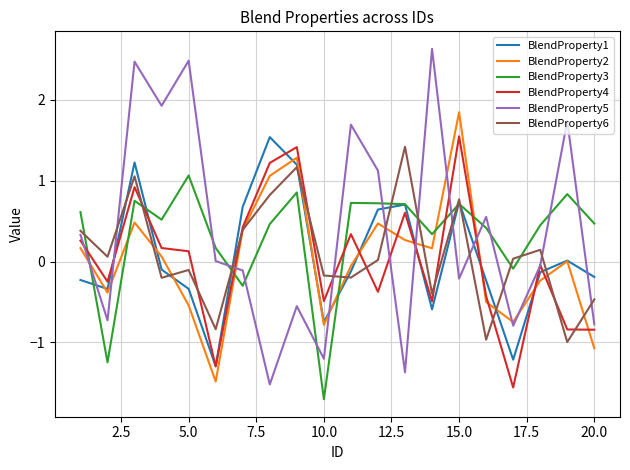

How many lines are shown in the chart?

6